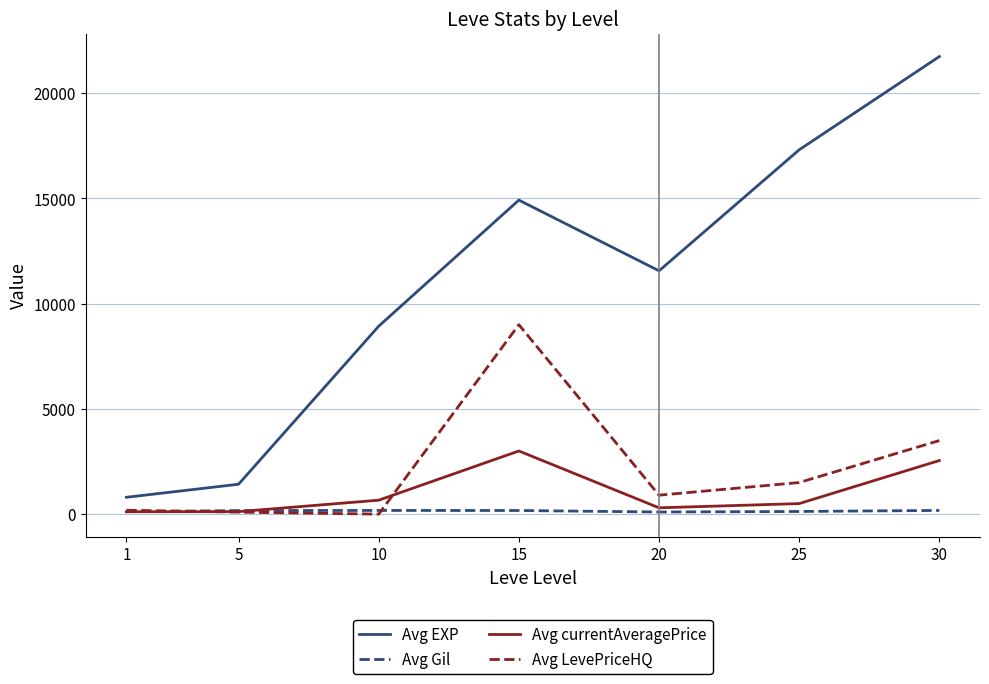

What is the maximum value for Avg EXP?

21740.0